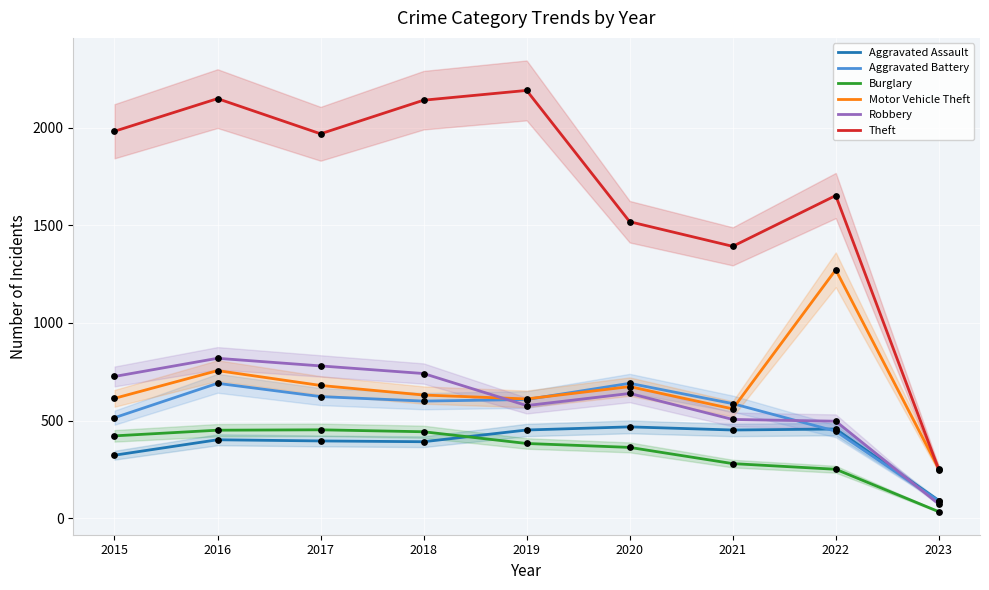

What are all the series names shown in the legend?

Aggravated Assault, Aggravated Battery, Burglary, Motor Vehicle Theft, Robbery, Theft